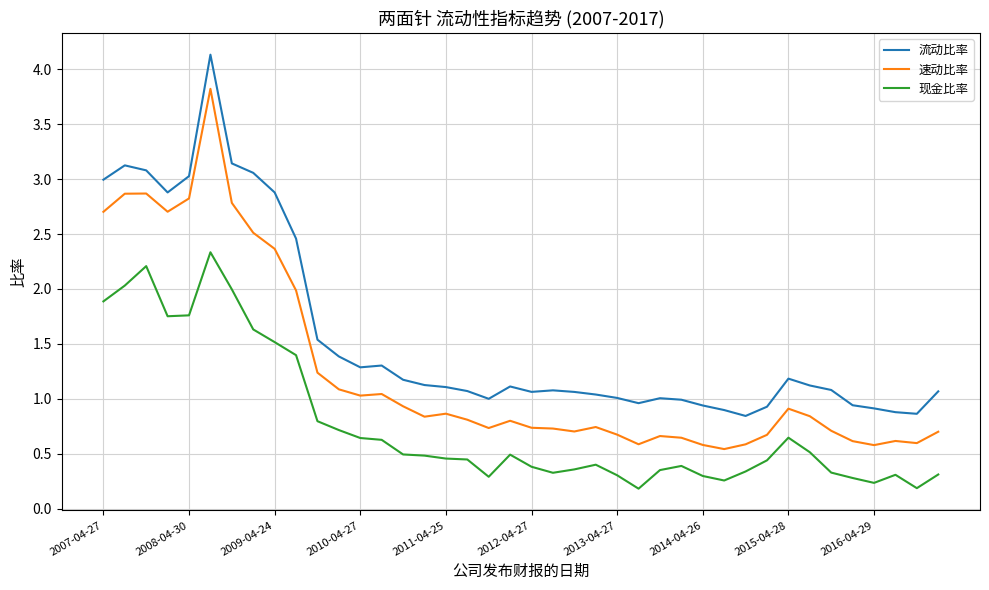

What is the maximum value for 现金比率?

2.3